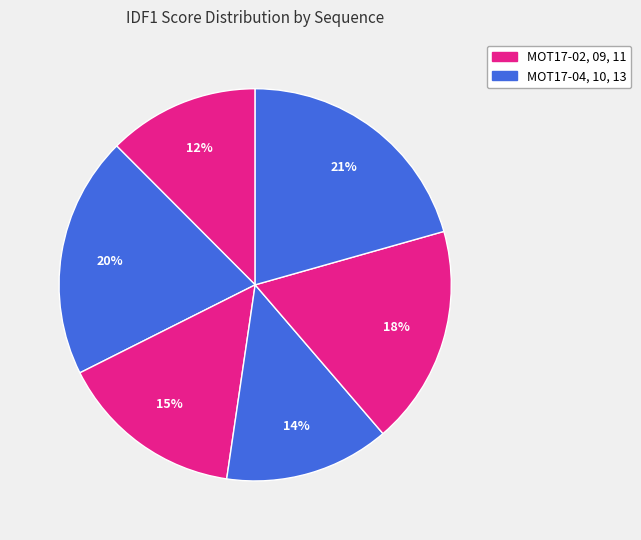

How many slices are in this pie chart?

6